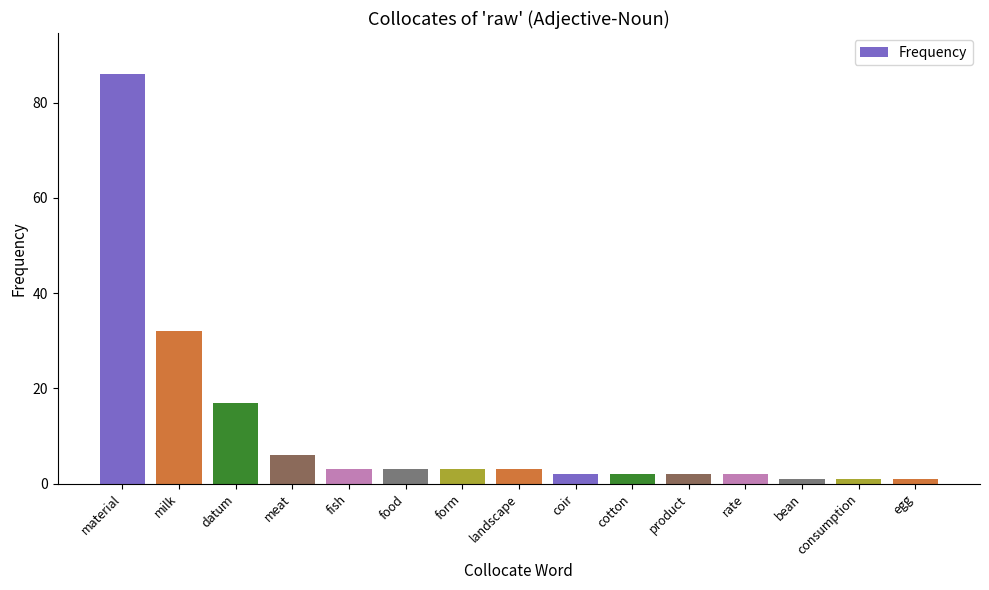

What is the greatest value displayed?

86